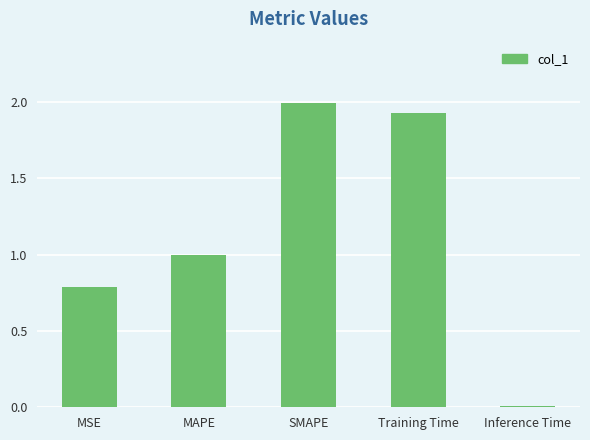

What is the average value?

1.1